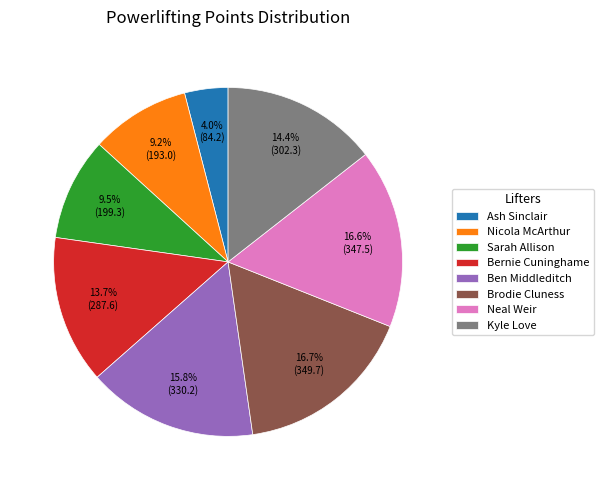

What is the smallest slice in the pie chart?

Ash Sinclair